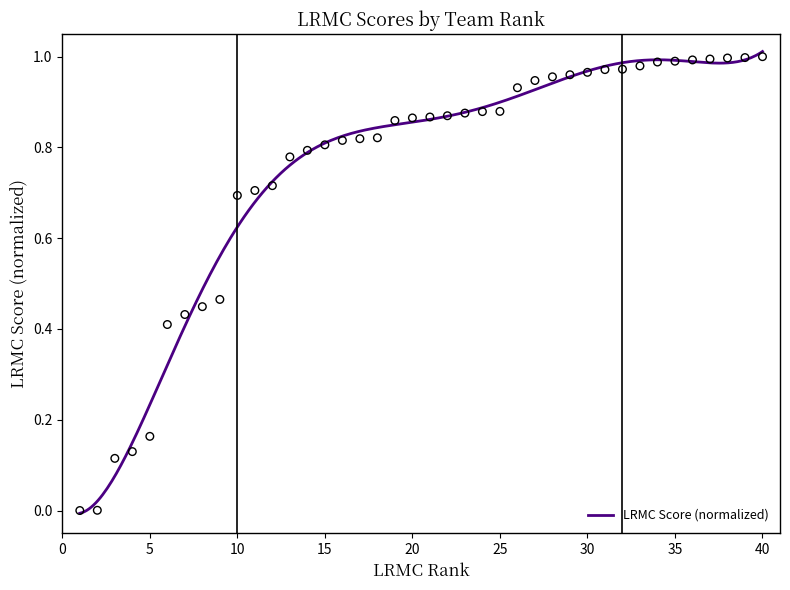

What is the change in value from 17 to 30?

+0.1